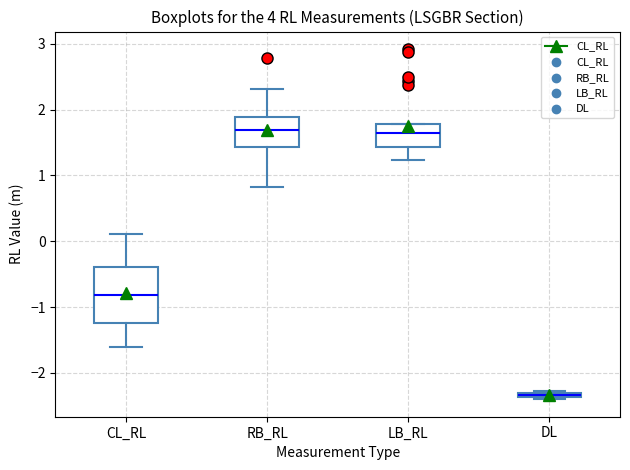

Comparing the boxes themselves (not the whiskers), which one is the tallest?

CL_RL